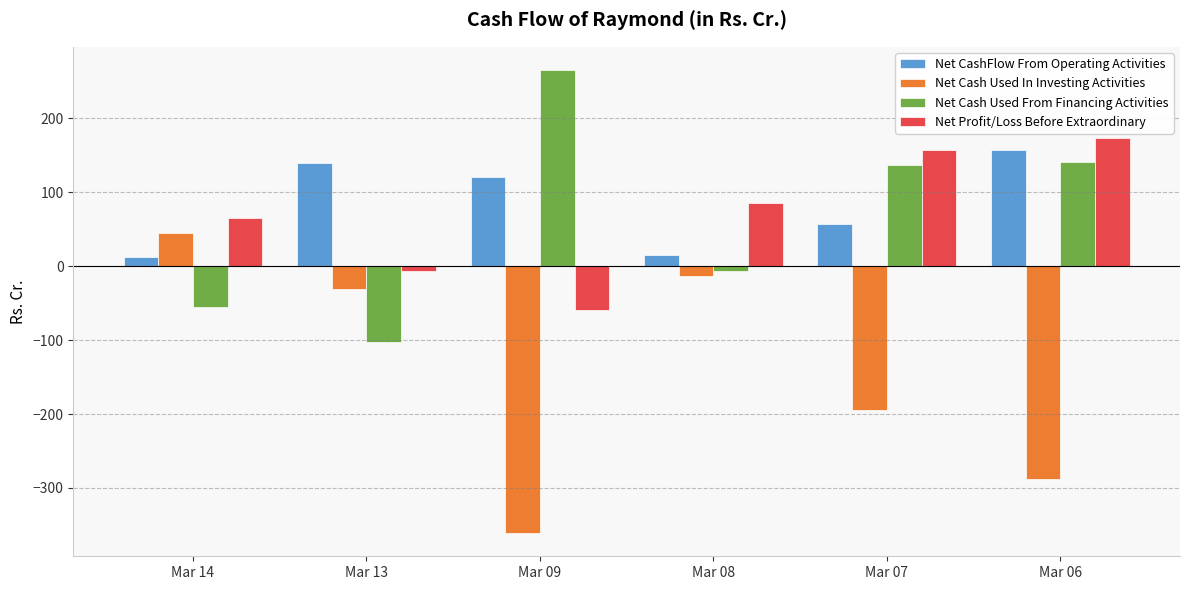

What are all the series names shown in the legend?

Net CashFlow From Operating Activities, Net Cash Used In Investing Activities, Net Cash Used From Financing Activities, Net Profit/Loss Before Extraordinary